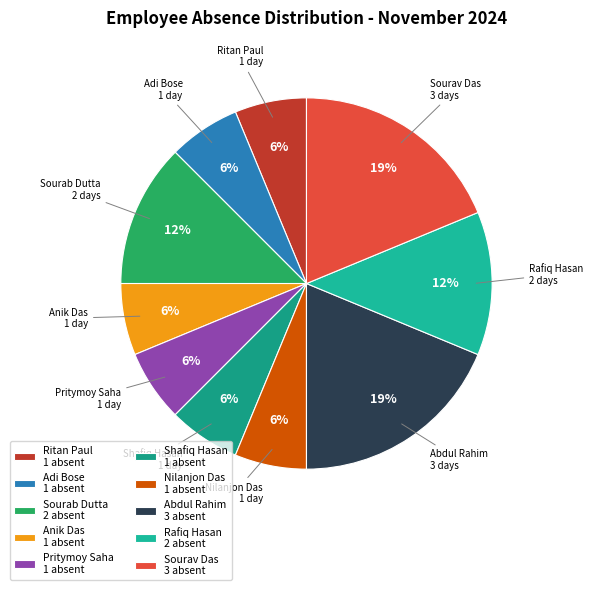

Is there any slice that represents more than half of the pie?

No